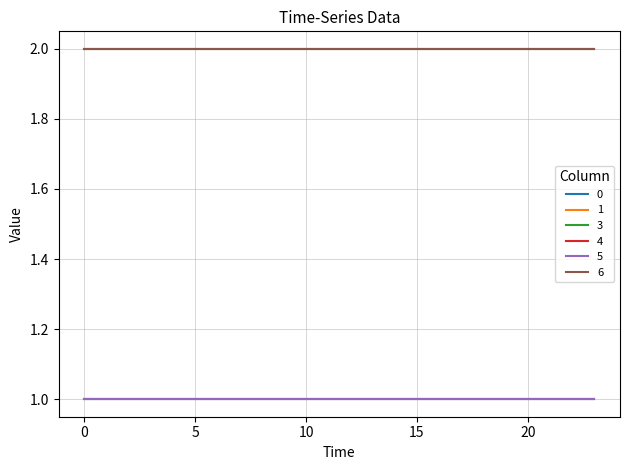

What is the average value of the 0 series?

2